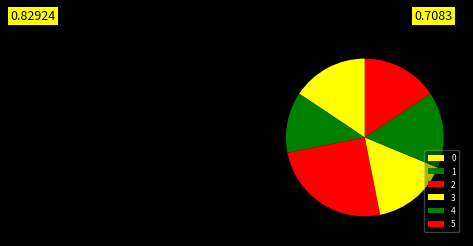

Which category has the smallest portion of the pie?

1